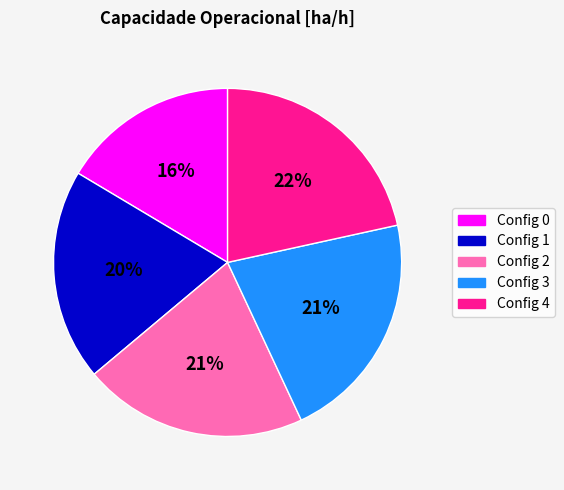

Is it true that Config 2 is 21% of the pie?

True